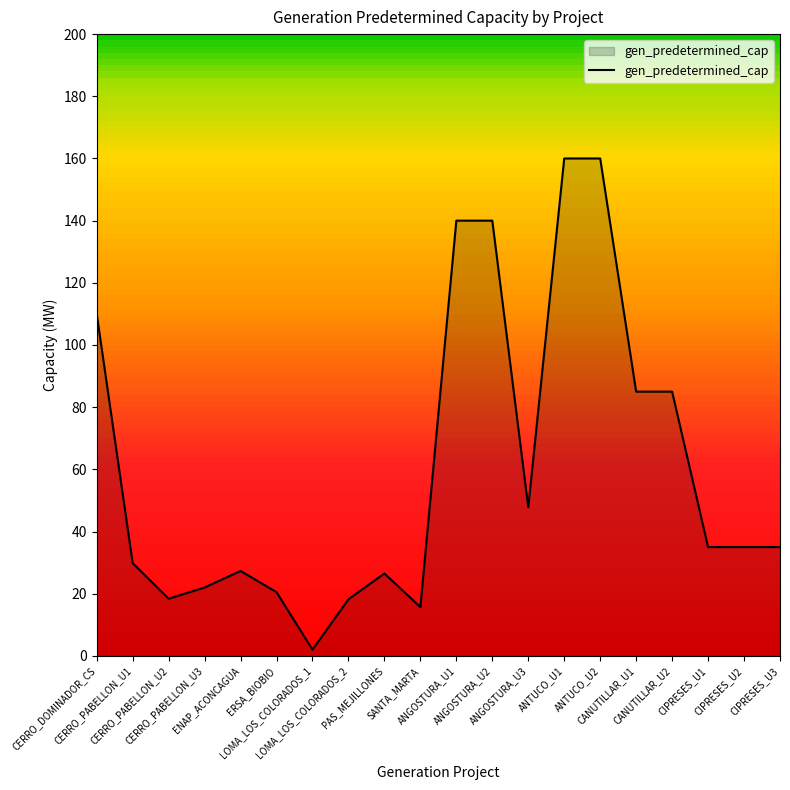

What is the change in value from LOMA_LOS_COLORADOS_2 to SANTA_MARTA?

-2.5